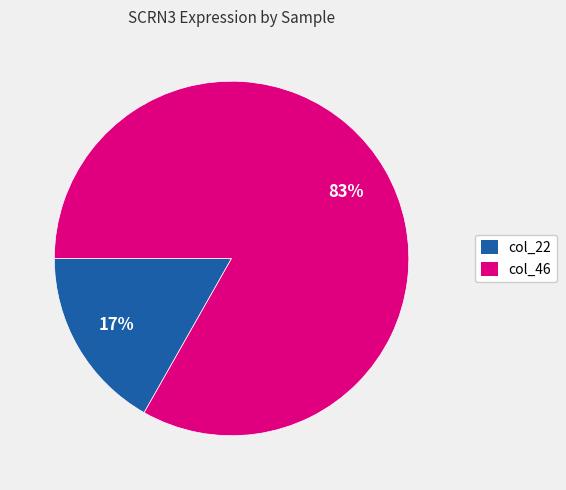

Between col_46 and col_22, which is larger?

col_46